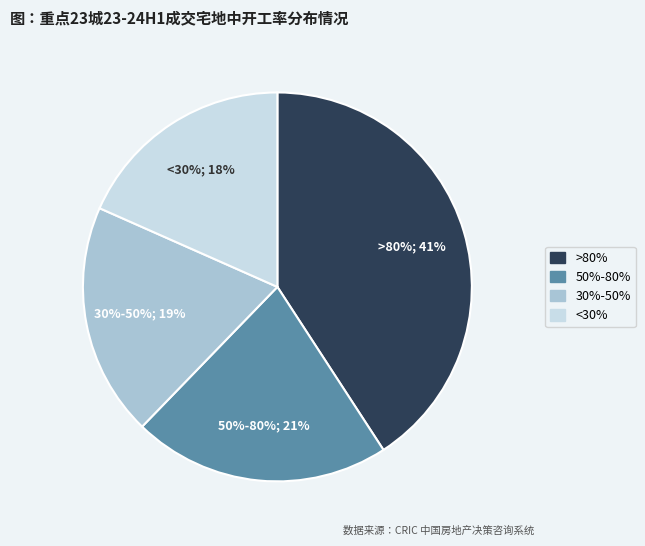

Combined, do 50%-80% and >80% account for over 50%?

Yes